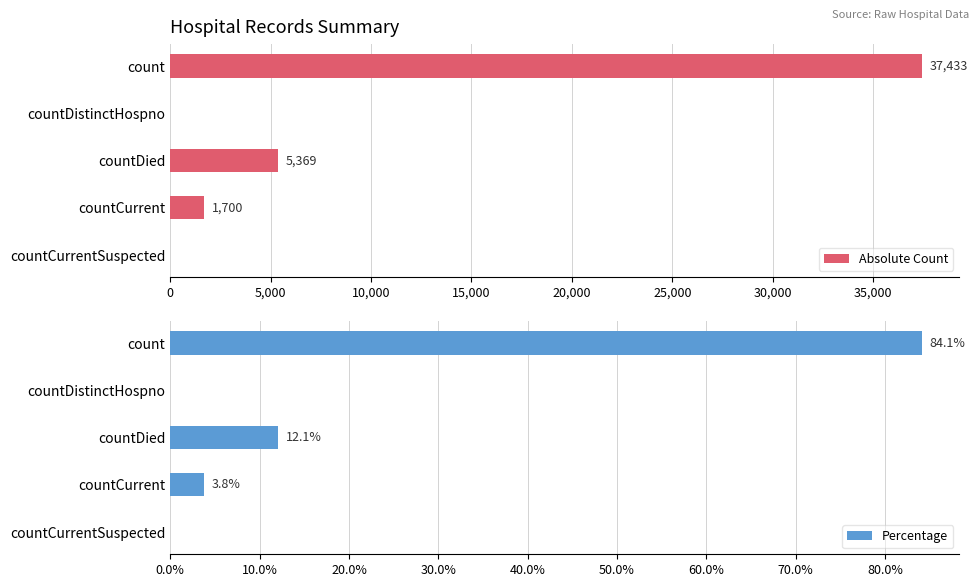

Is it true that Absolute Count equals 18259 at countCurrentSuspected?

False